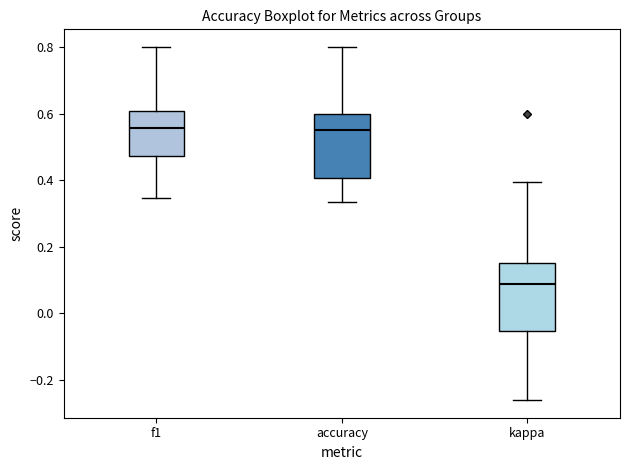

Reading left to right, transcribe this box plot: for each box, give where its median line is, the range the box spans, and where its two whiskers end, as read against the y-axis. The values are not printed on the chart, so give them approximately, as read against the axis.

f1: median 0.56, box 0.48 to 0.60, whiskers 0.34 to 0.80
accuracy: median 0.56, box 0.40 to 0.60, whiskers 0.34 to 0.80
kappa: median 0.08, box -0.06 to 0.16, whiskers -0.26 to 0.40